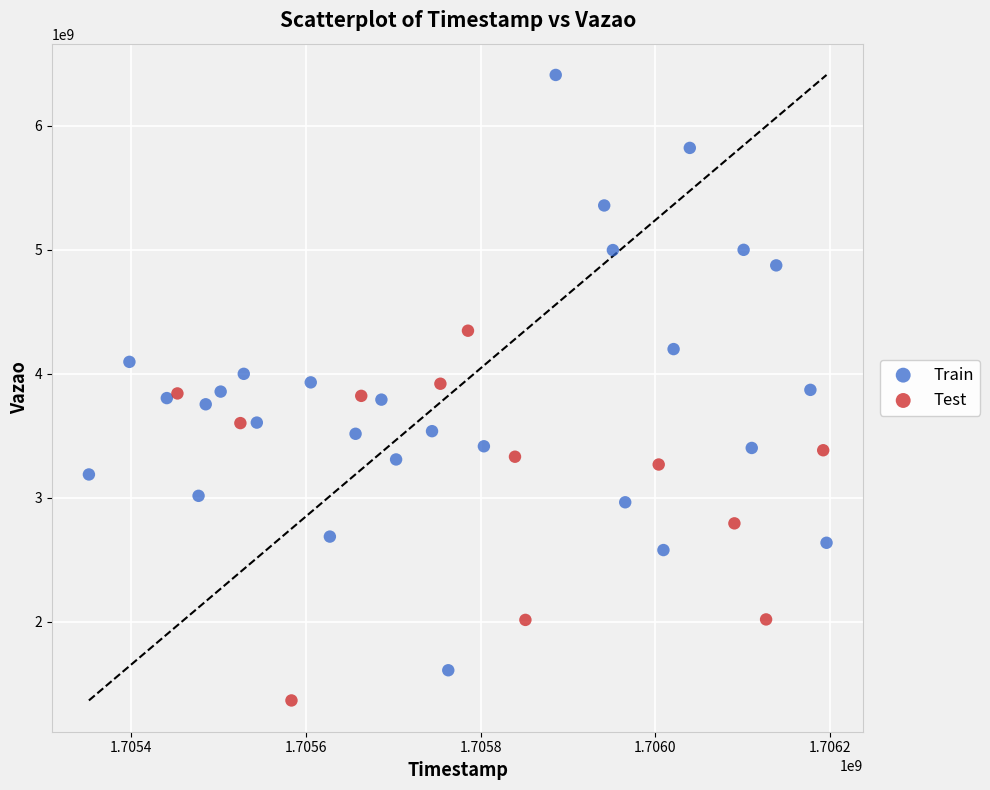

Which series reaches the minimum Y coordinate?

Test